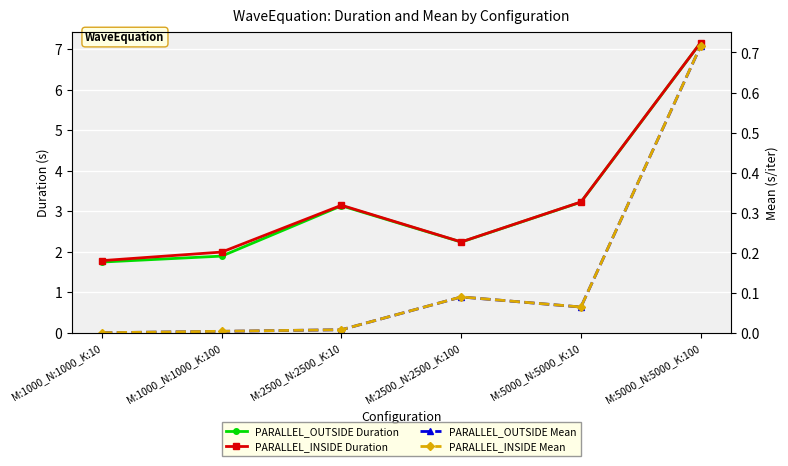

Where is the first local minimum for PARALLEL_OUTSIDE Mean?

M:5000_N:5000_K:10